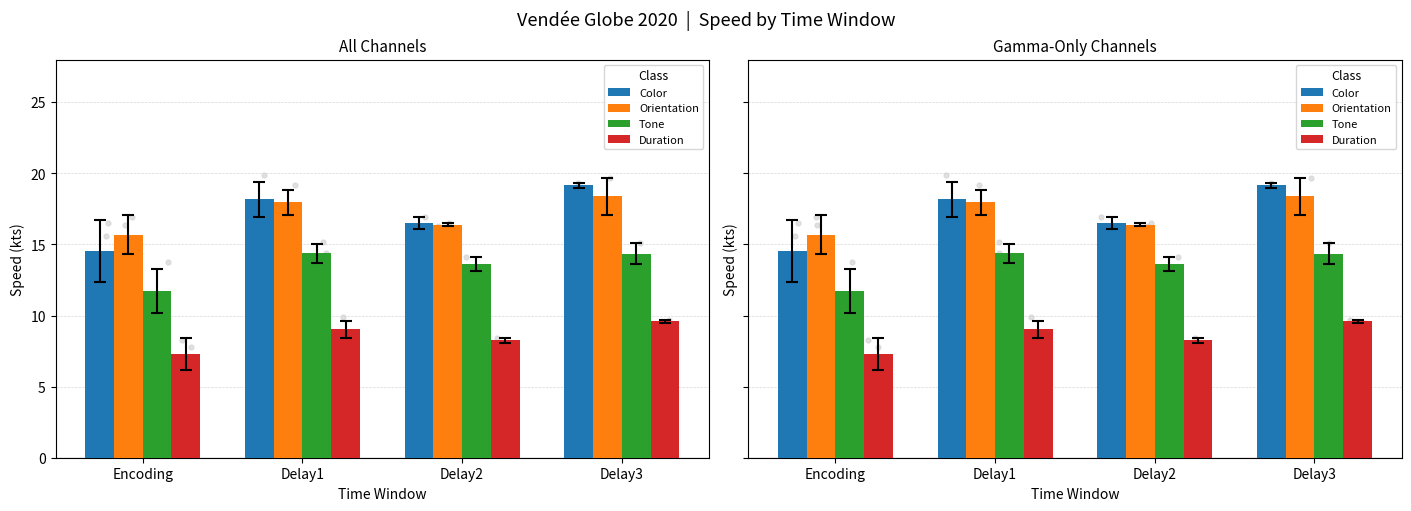

At how many categories does at least one series exceed 18?

2